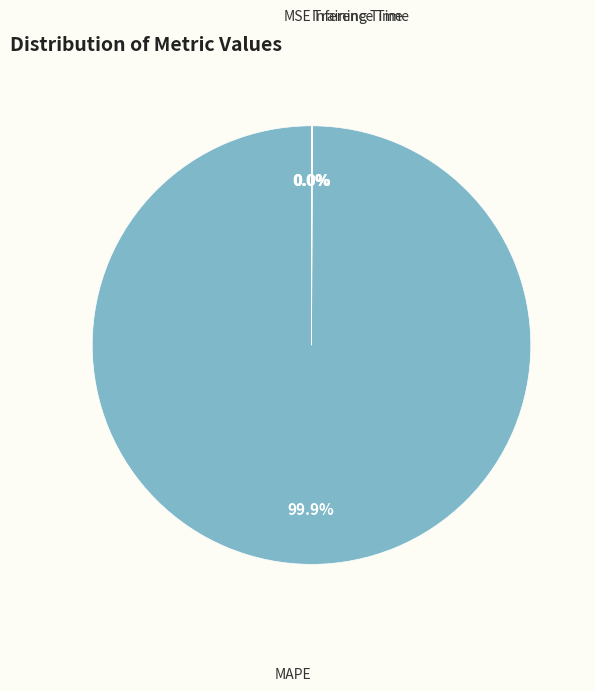

Does MAPE account for over 50% of the chart?

Yes